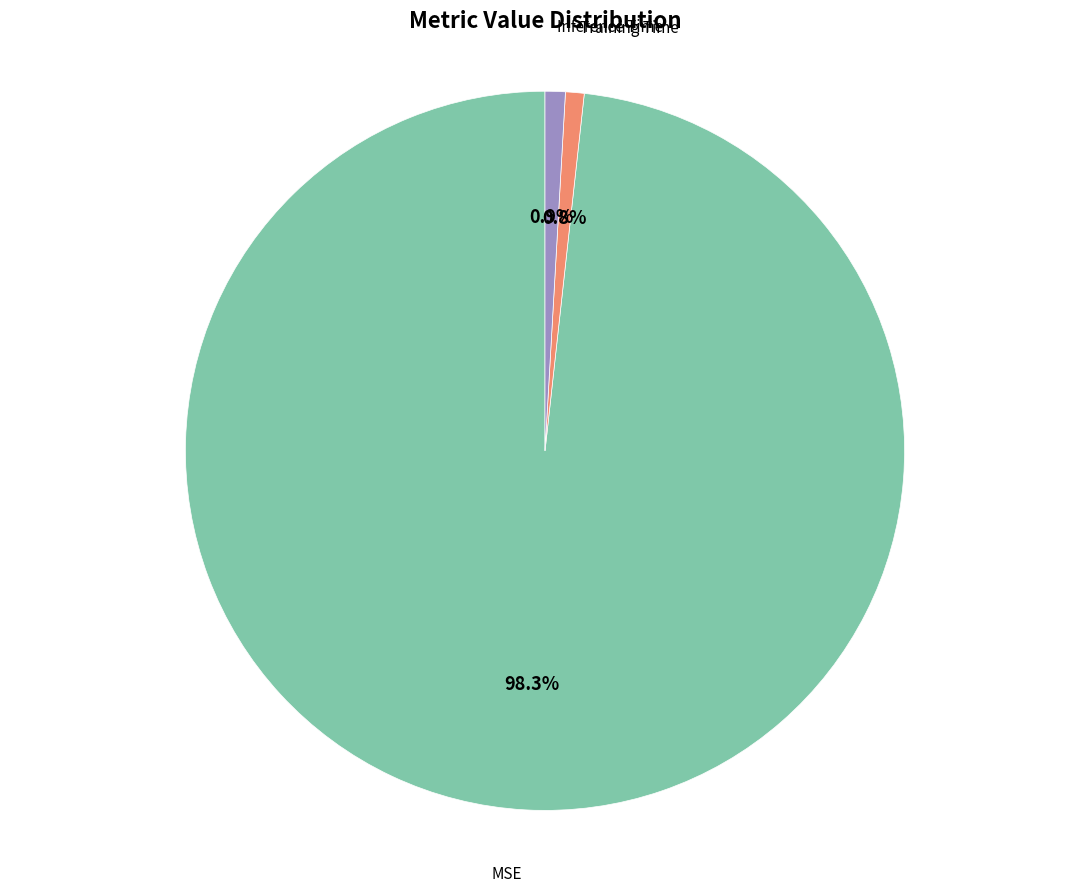

What is the largest slice in the pie chart?

MSE